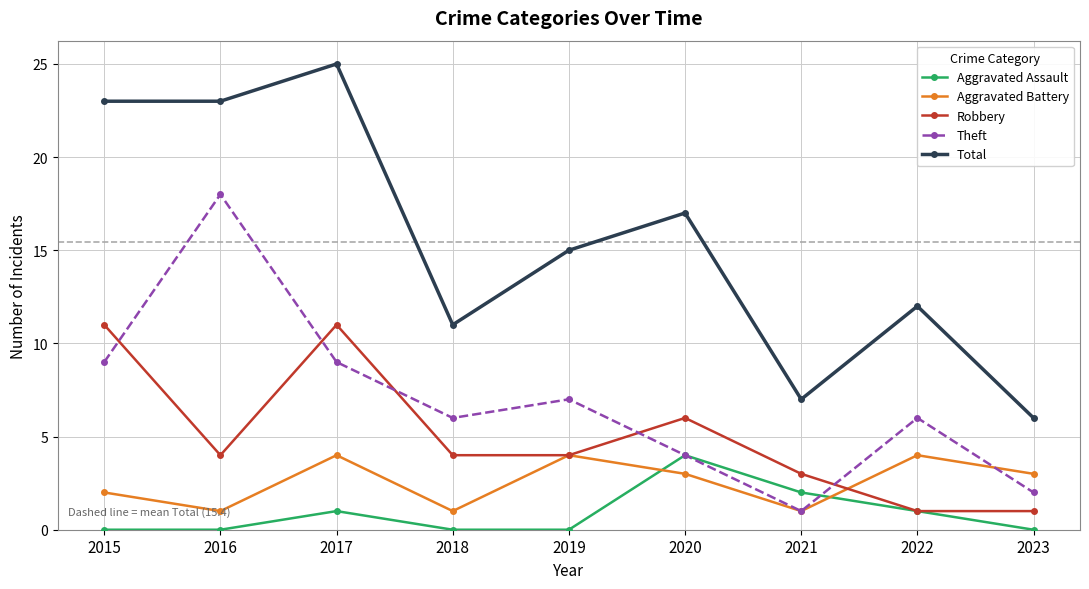

True or false: Total and Aggravated Assault cross at least once.

False